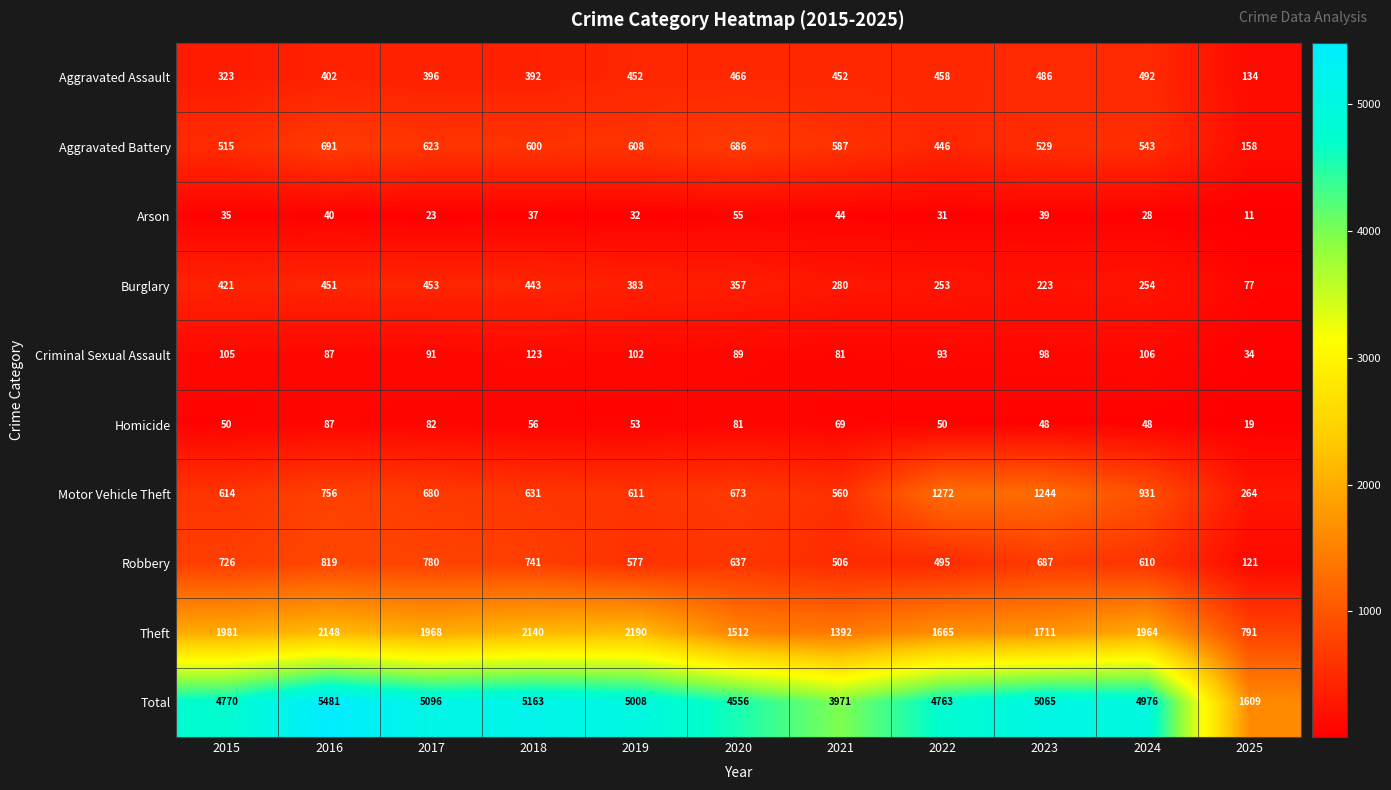

What is the average value of the Aggravated Battery series?

544